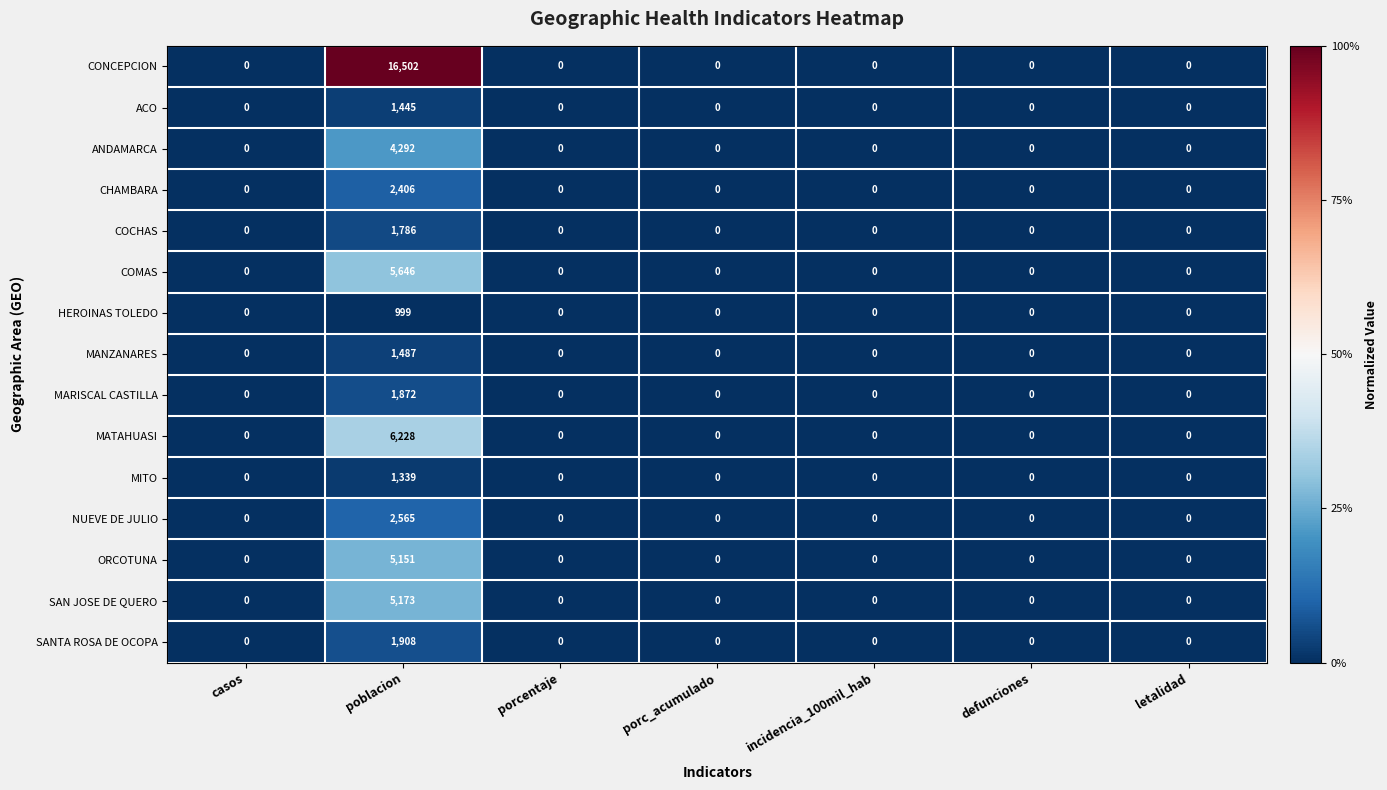

Which series has the largest range (max minus min)?

CONCEPCION